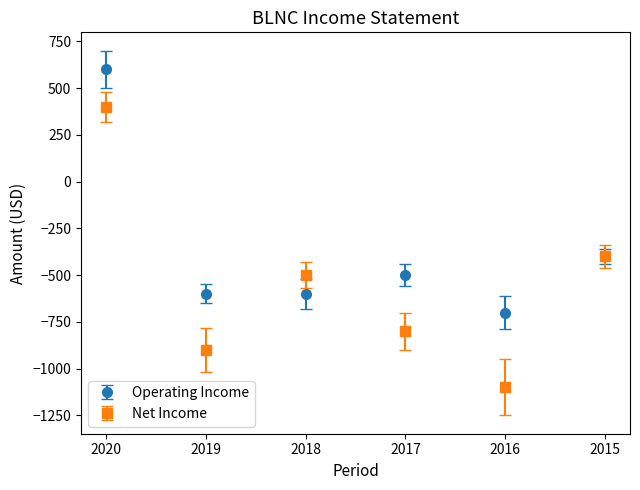

Between 2017 and 2015, which series saw the biggest shift?

Net Income